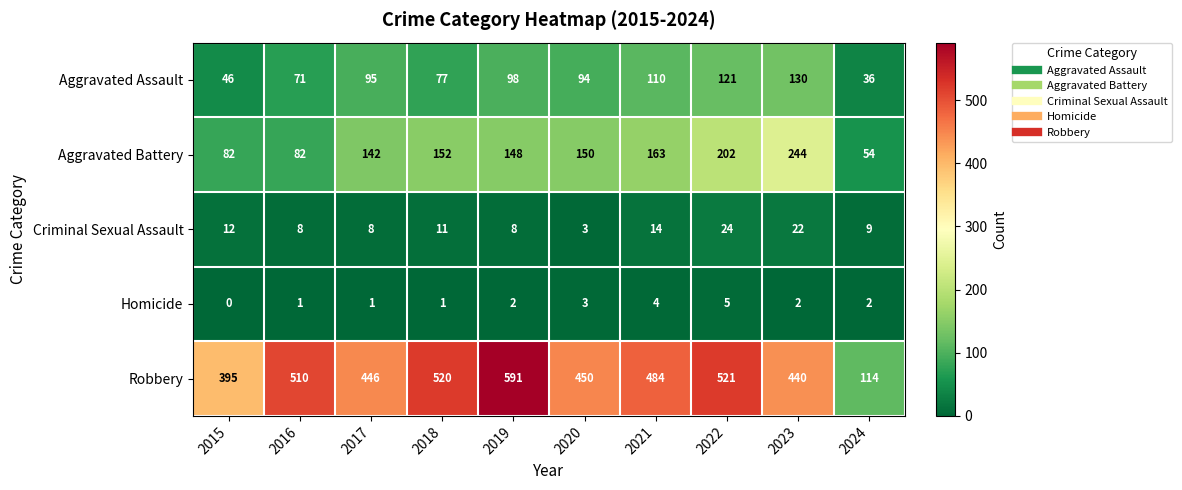

Rank the series at 2018 from highest to lowest value.

Robbery, Aggravated Battery, Aggravated Assault, Criminal Sexual Assault, Homicide